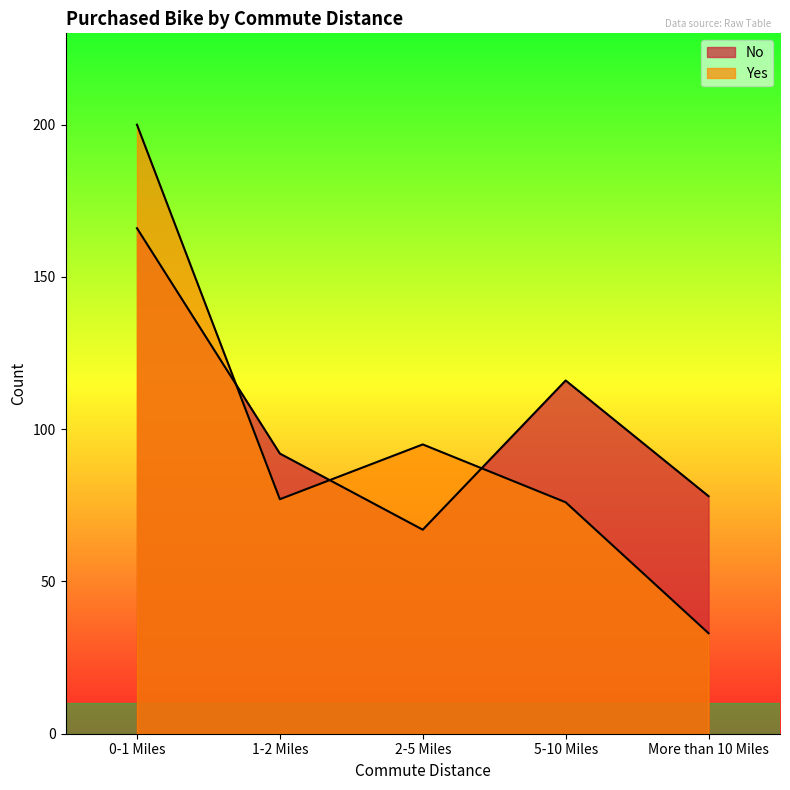

How many intersections are there between No and Yes?

3